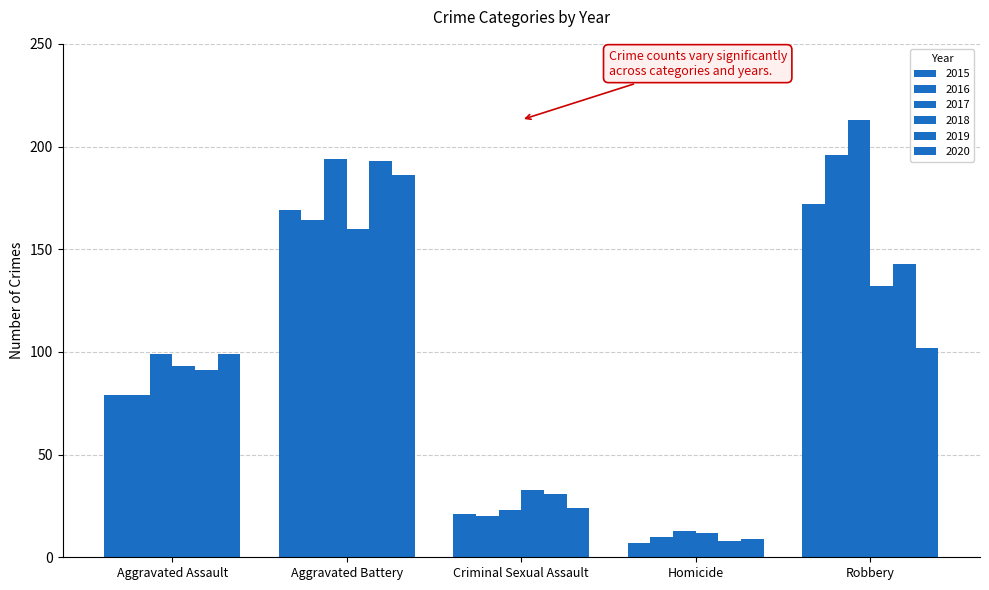

Count the number of categories in the chart.

5